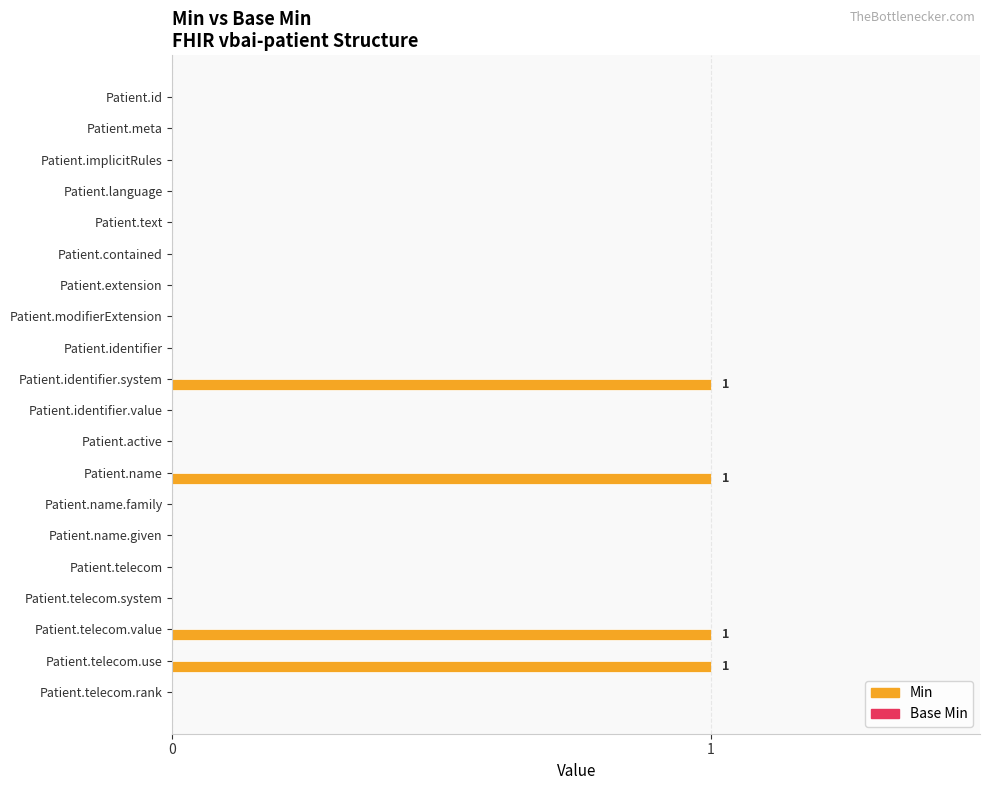

The chart shows a value of 0 at Patient.active. True or false?

True